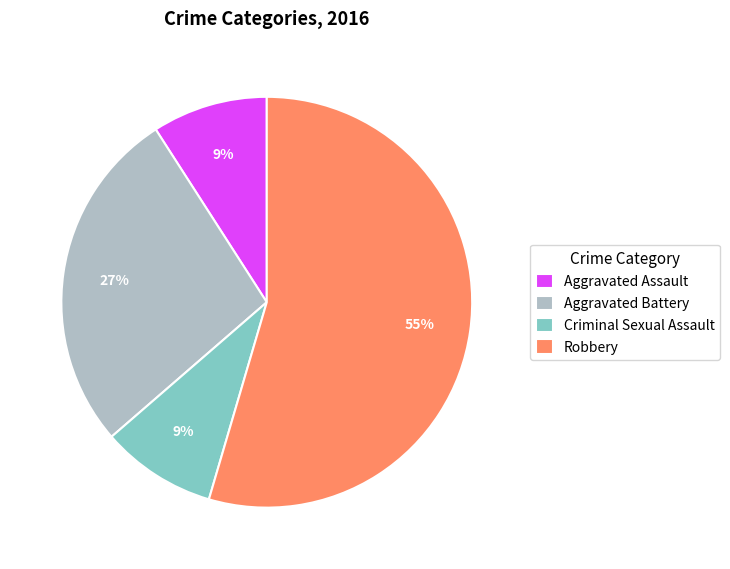

What is the largest slice in the pie chart?

Robbery